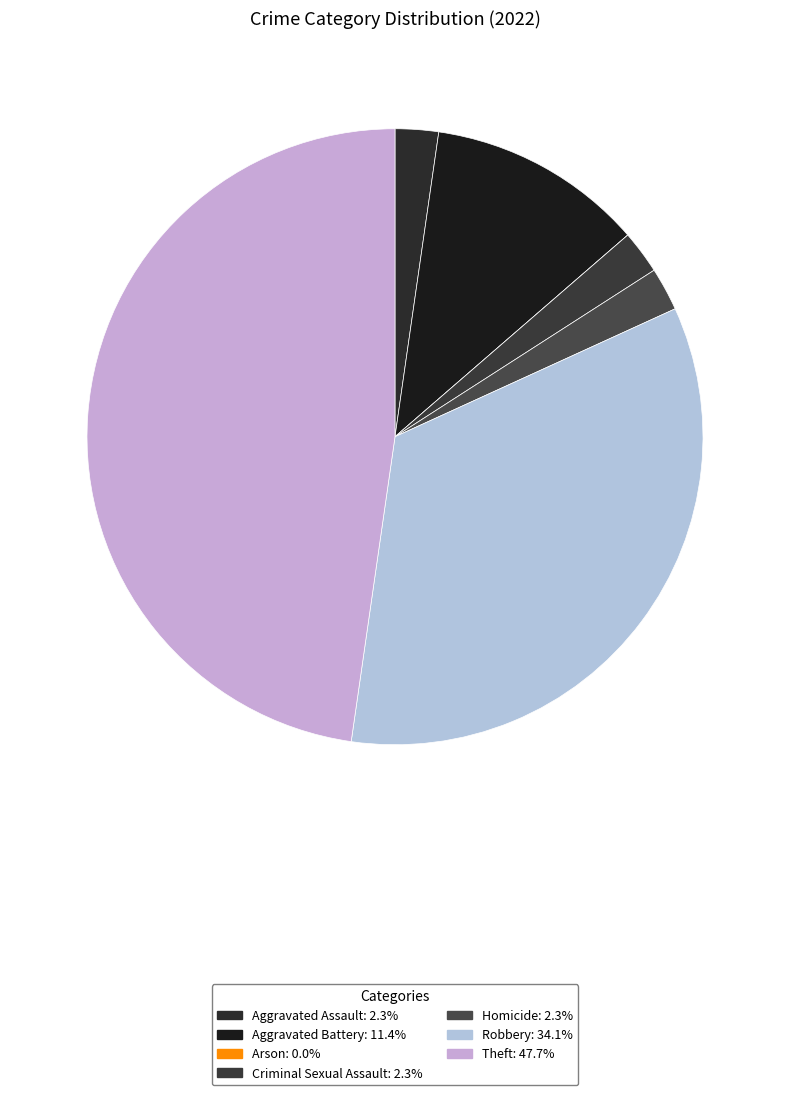

What is the change in value from Arson to Homicide?

+1